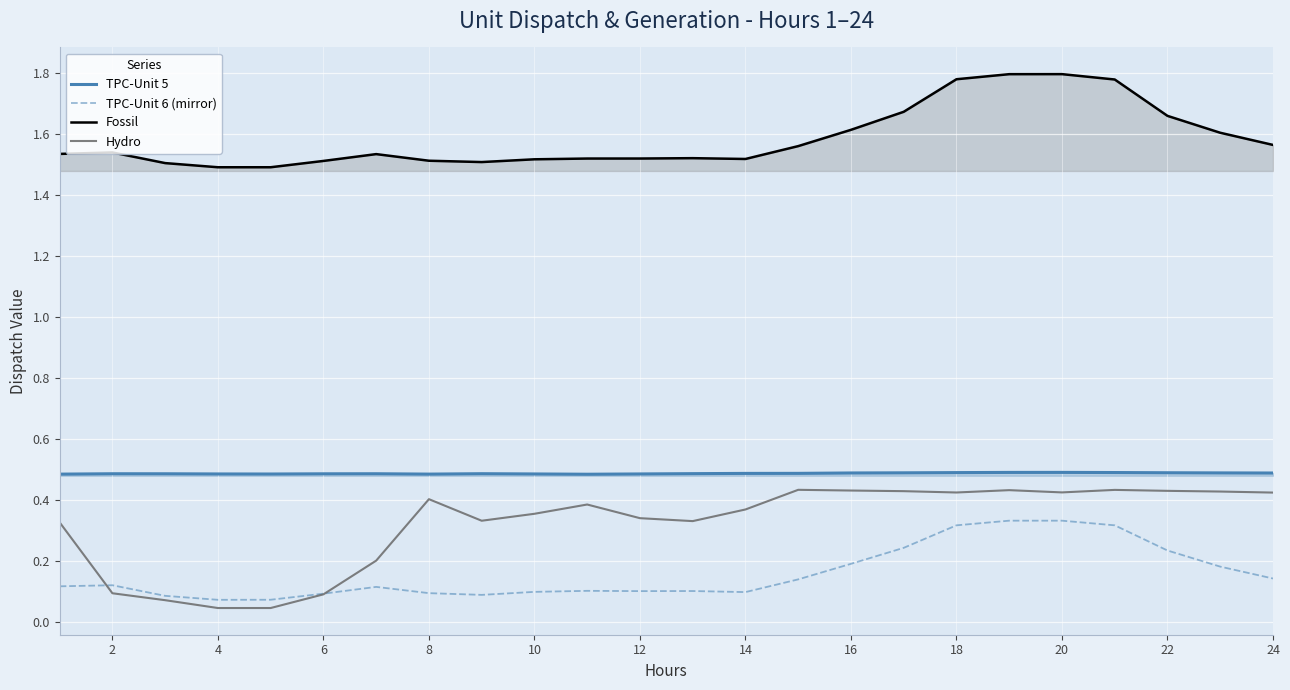

What are all the series names shown in the legend?

TPC-Unit 5, TPC-Unit 6 (mirror), Fossil, Hydro